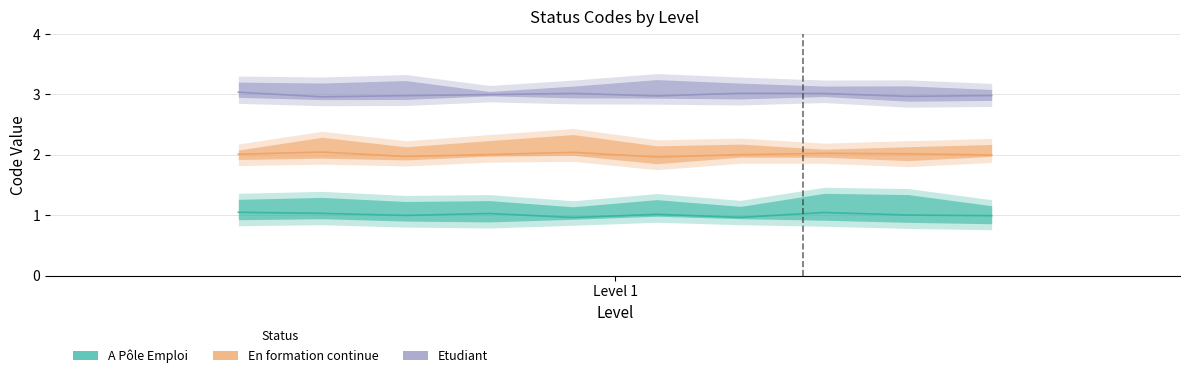

True or false: A Pôle Emploi has more than 2 points higher than both neighbors.

True